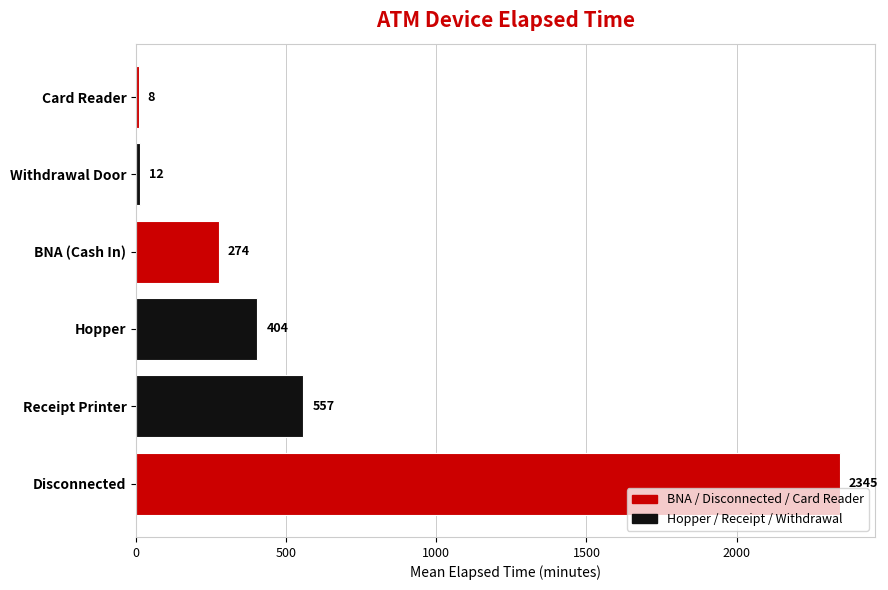

At which label is the value closest to 1176?

Receipt Printer